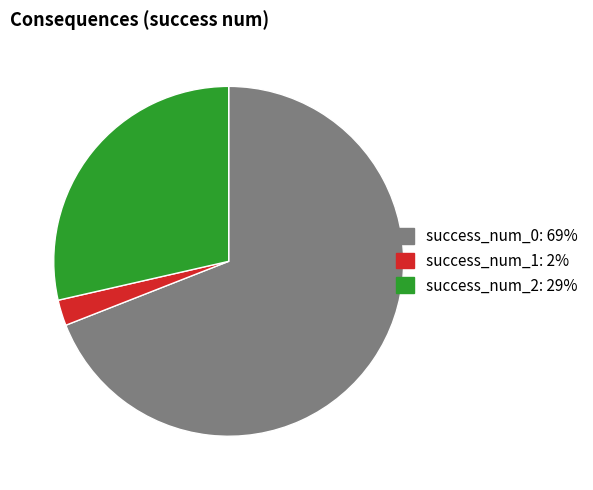

Is there a majority slice in this chart?

Yes